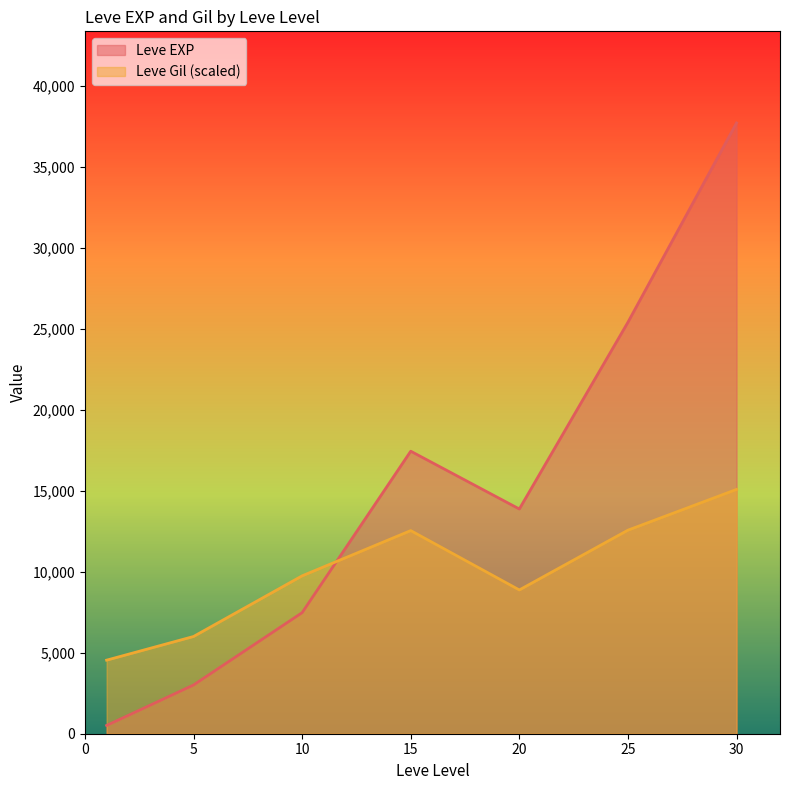

Which category has the lowest value in the Leve EXP series?

1